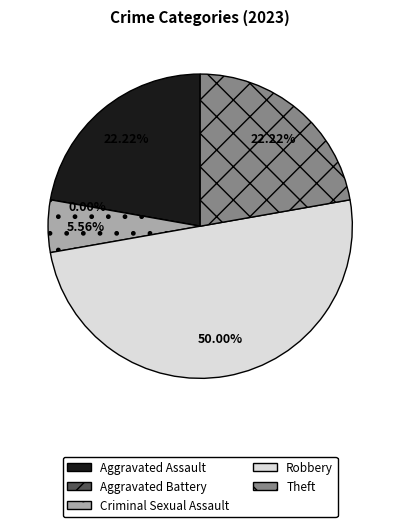

What is the change in value from Aggravated Battery to Criminal Sexual Assault?

+1